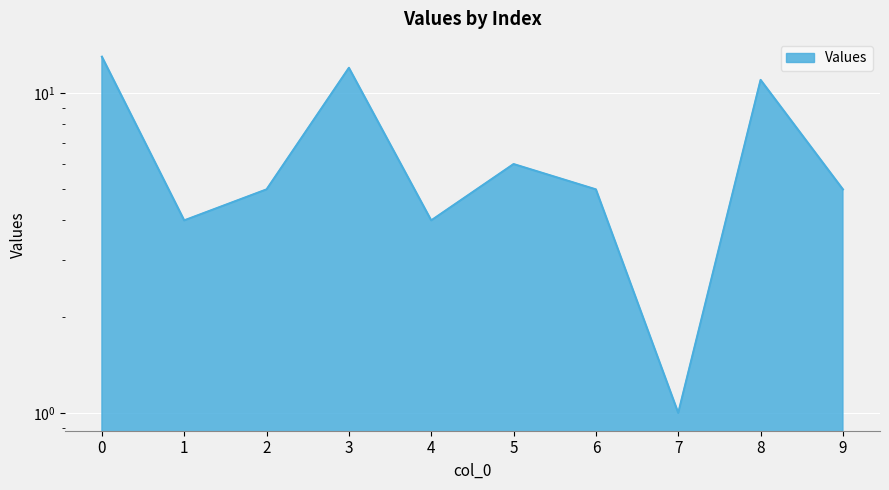

How many lines are shown in the chart?

1